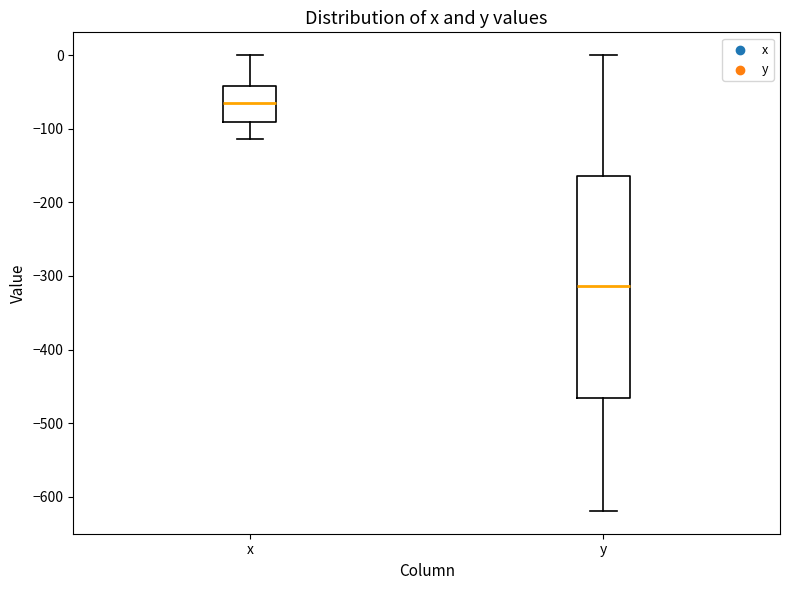

Which box is the tallest, from its lower edge to its upper edge?

y